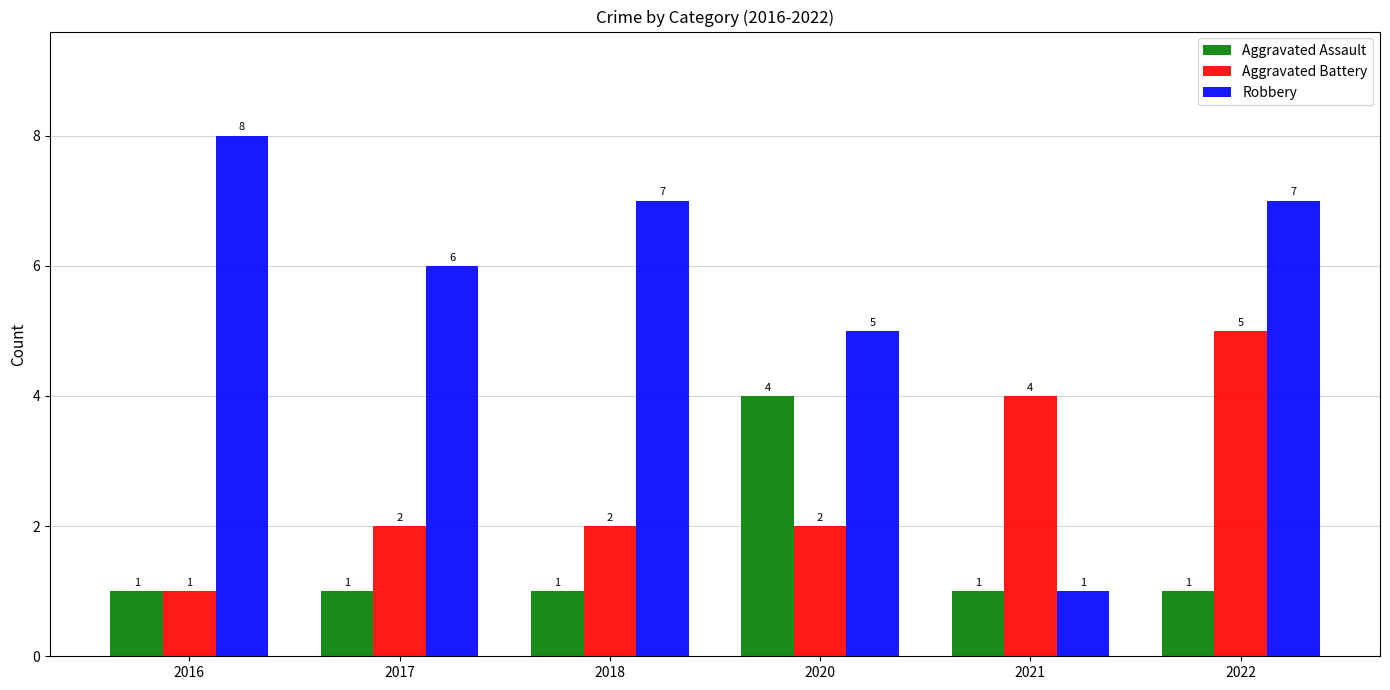

Is it true that Aggravated Battery equals 4 at 2021?

True